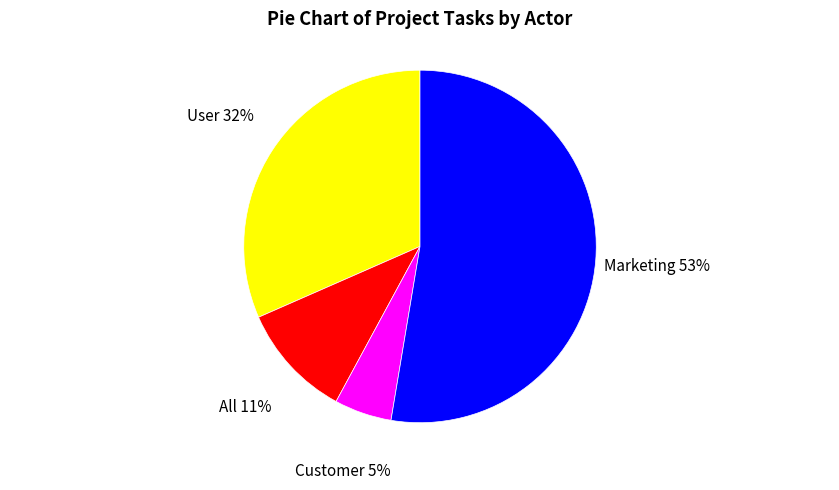

True or false: User accounts for 25% of the total.

False